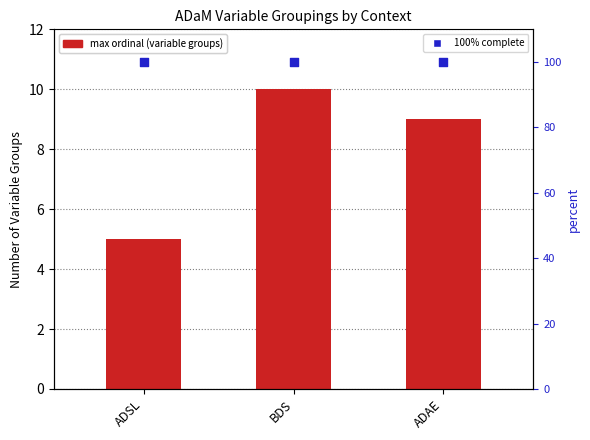

What is the total value across all series at ADAE?

109